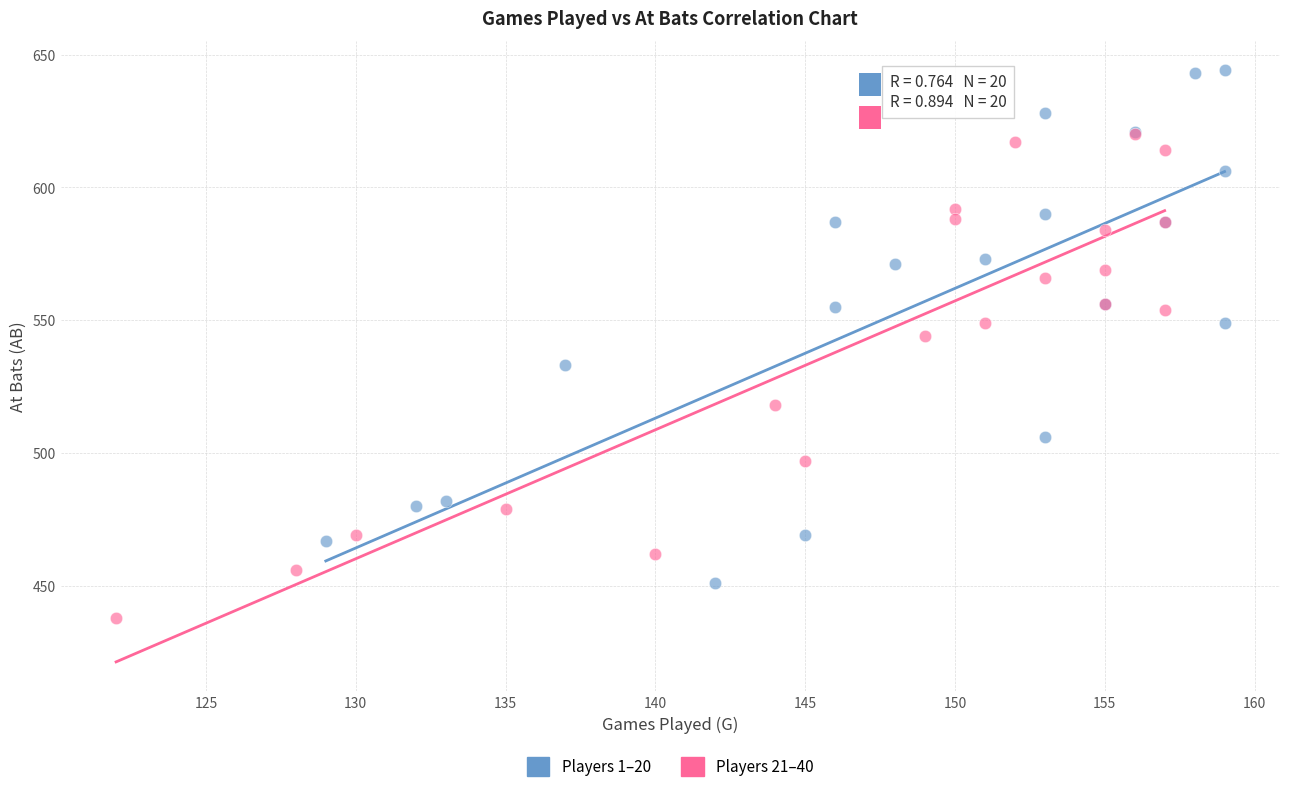

Which series has the widest spread of Y values?

Players 1–20